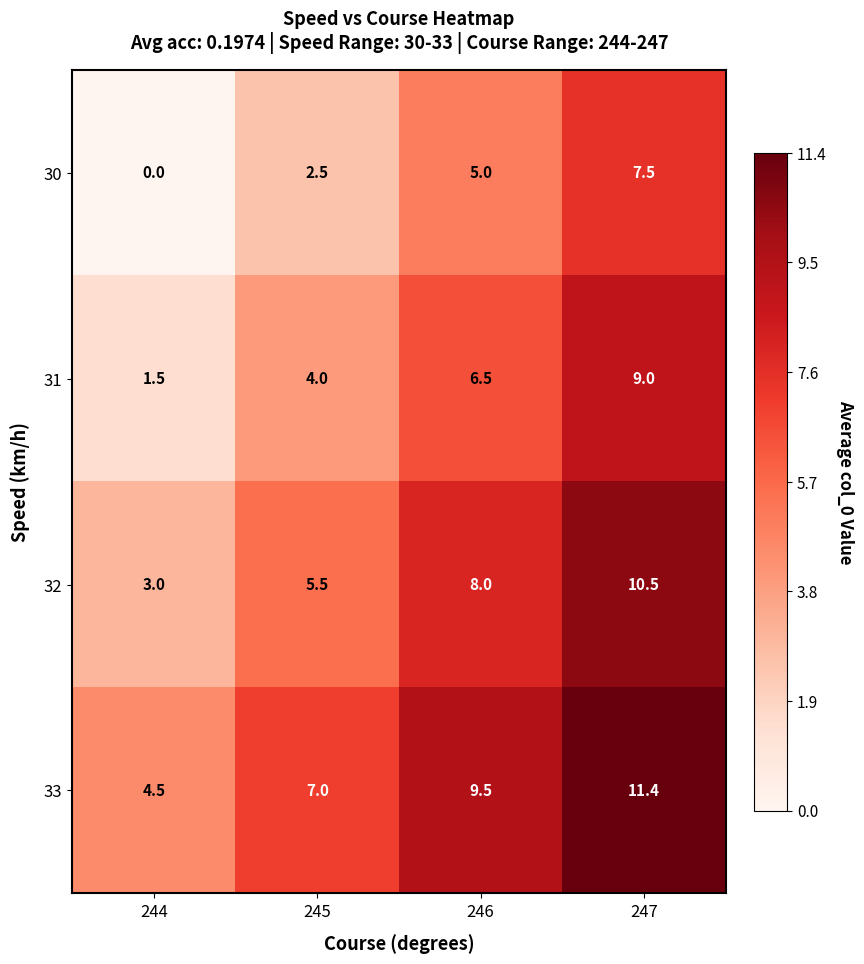

What is the difference between the 33 values at 247 and 245?

4.4